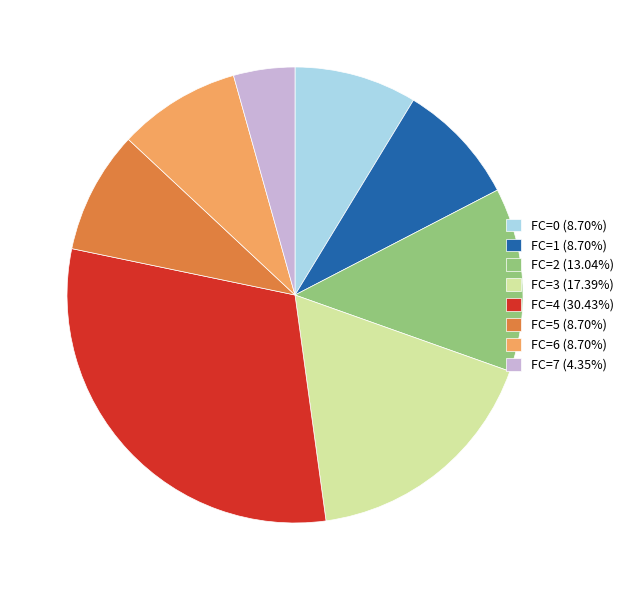

Approximately how many times larger is the value at FC=6 (8.70%) compared to FC=0 (8.70%)?

1.0